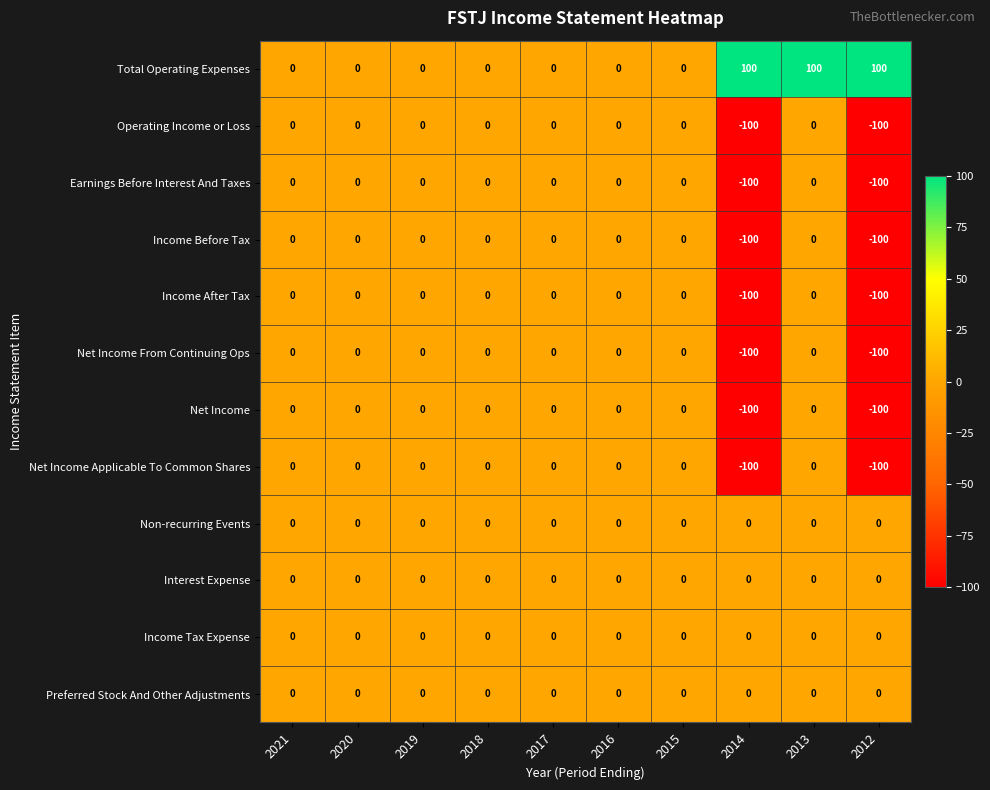

Which series has the largest total across all categories?

Total Operating Expenses